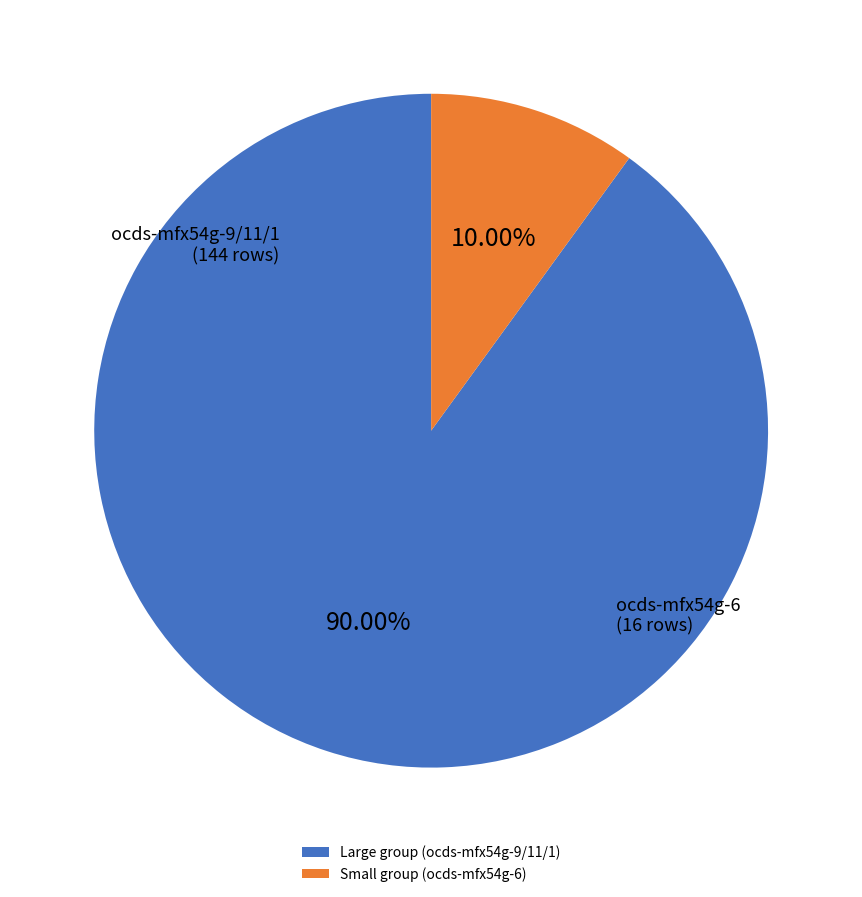

Which slice is the smallest?

Small group (ocds-mfx54g-6)